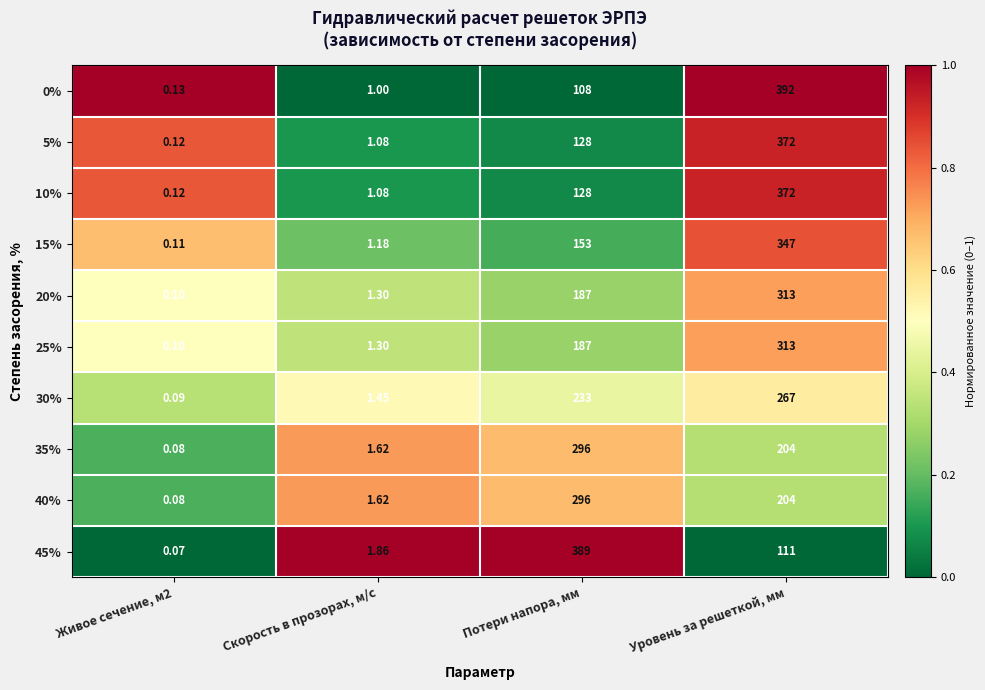

Is the value of 35% at Уровень за решеткой, мм greater than the value of 20% at Потери напора, мм?

Yes